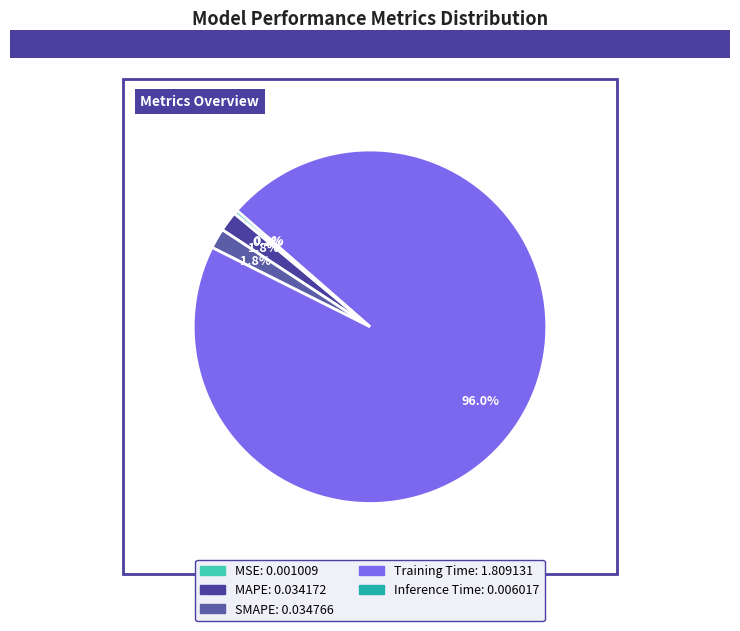

Is there any slice that represents more than half of the pie?

Yes